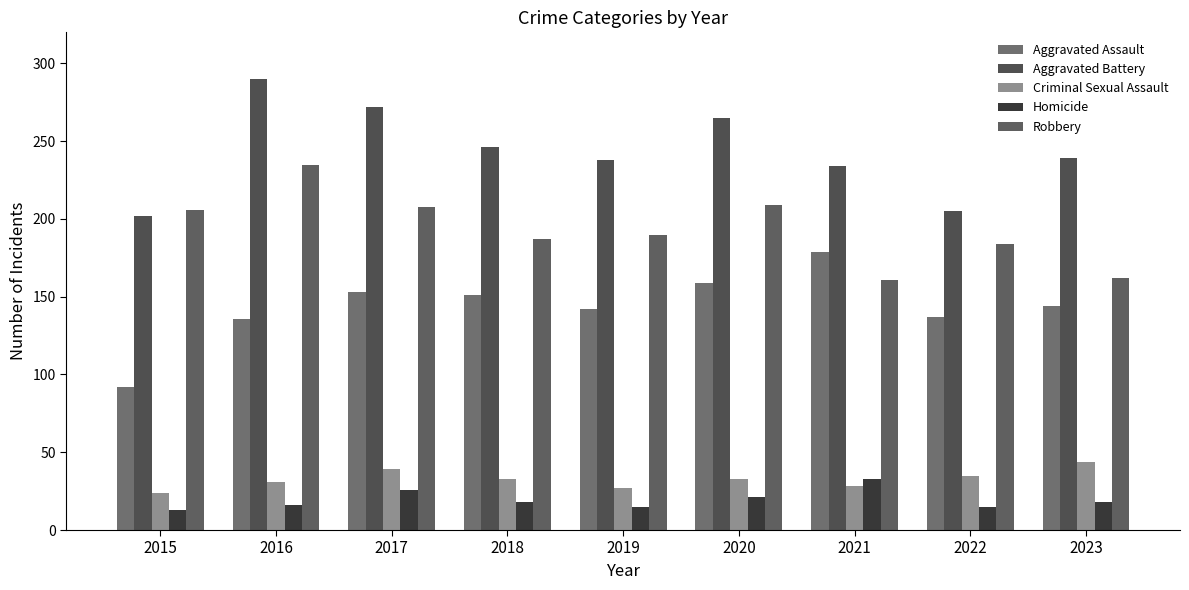

How many data points in Homicide are less than 18?

4